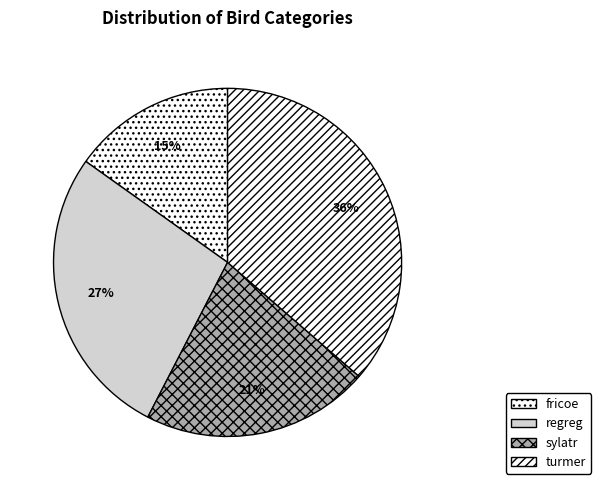

Rank the categories by value from highest to lowest.

turmer, regreg, sylatr, fricoe